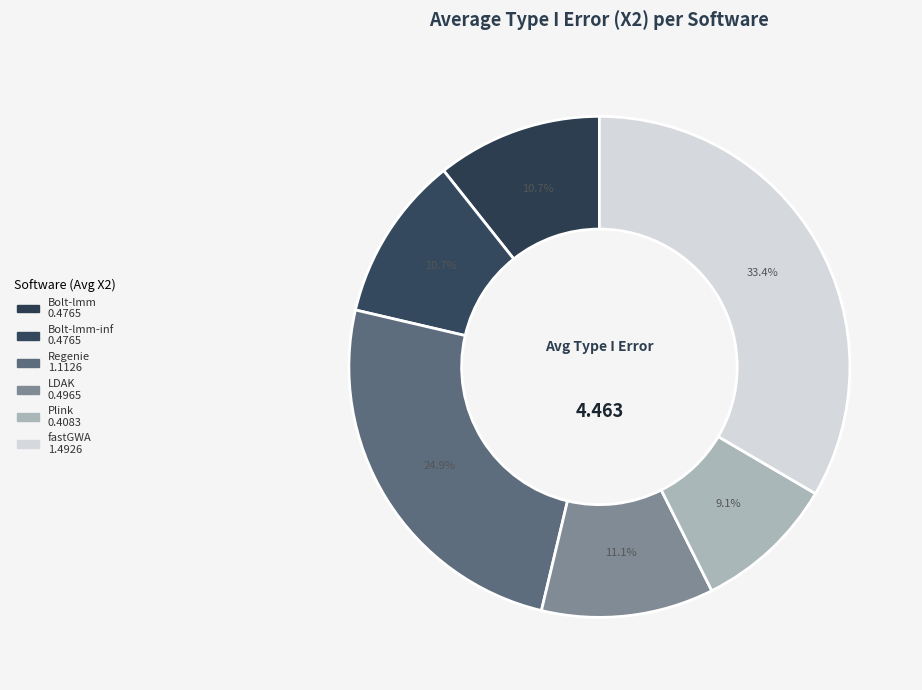

How many slices are in this pie chart?

6